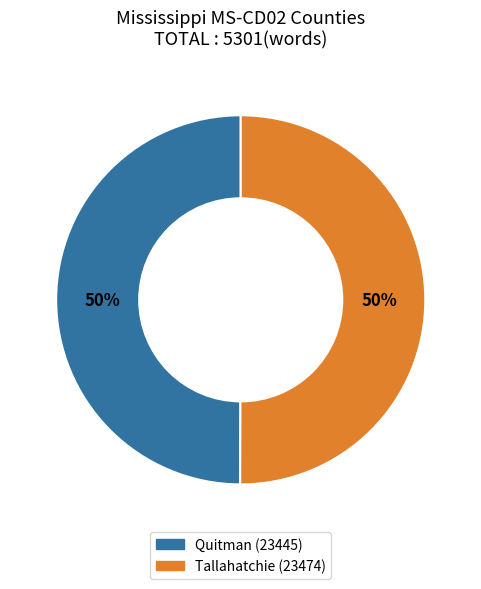

What is the ratio of the value at Quitman (23445) to the value at Tallahatchie (23474)?

1.0